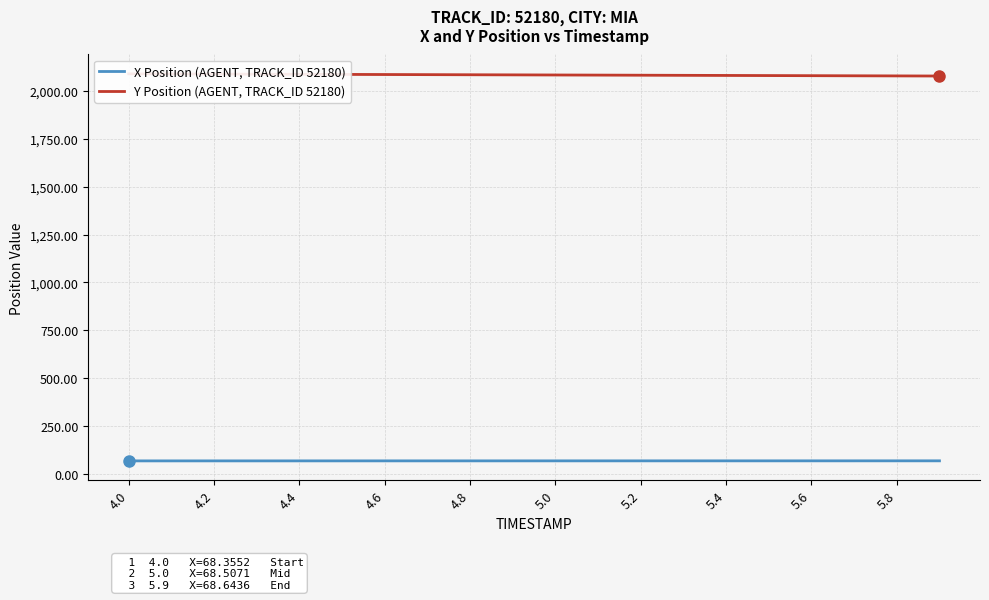

At which category is the sum across all series the highest?

4.0